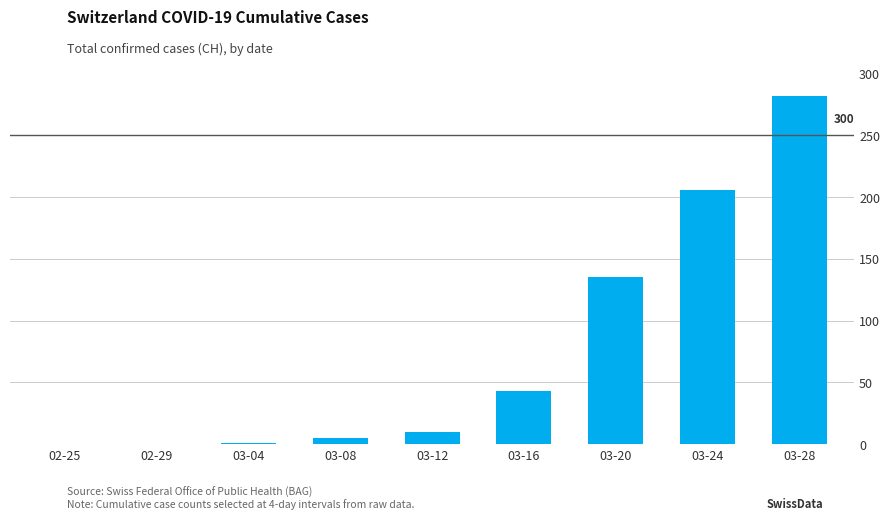

At which category does the chart reach its peak across all series?

03-28